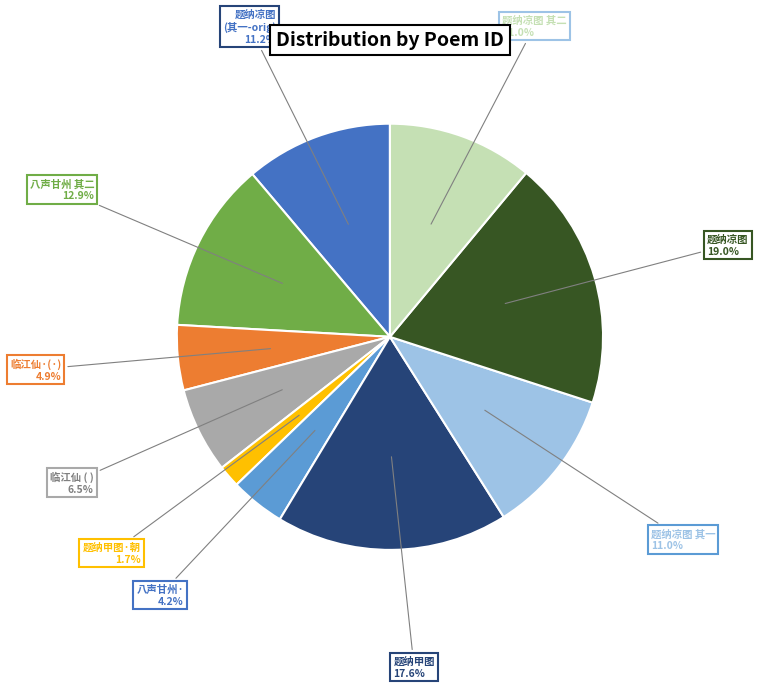

Is there a majority slice in this chart?

No